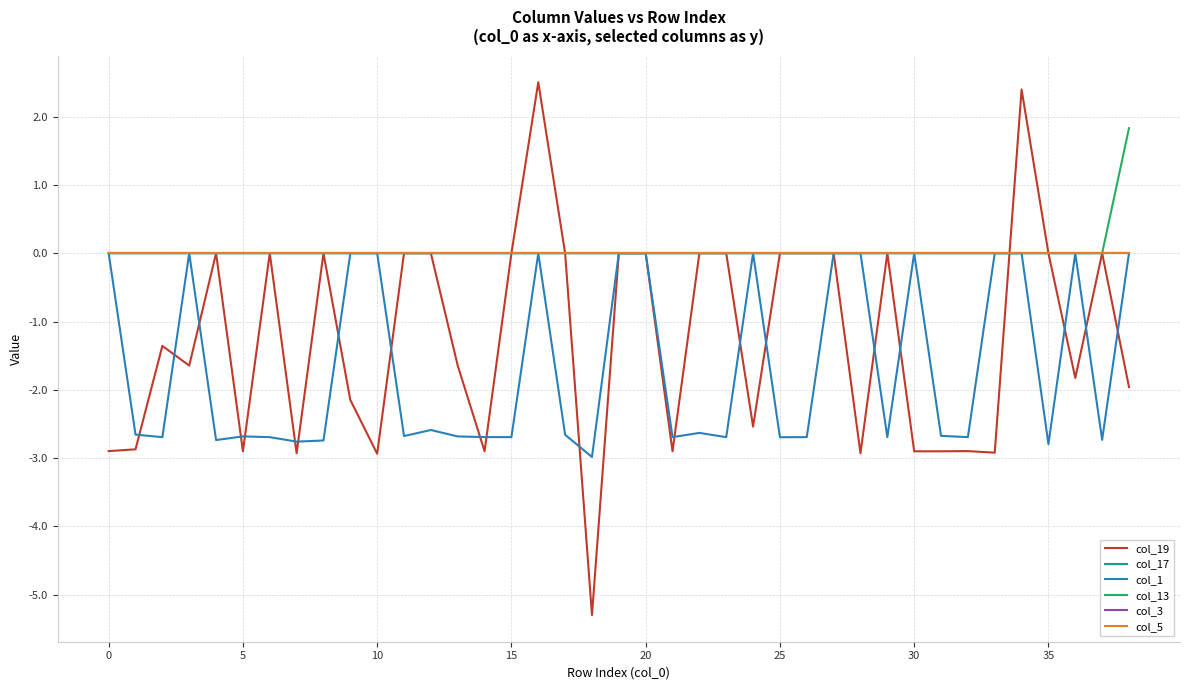

Does the chart have visible grid lines?

Yes